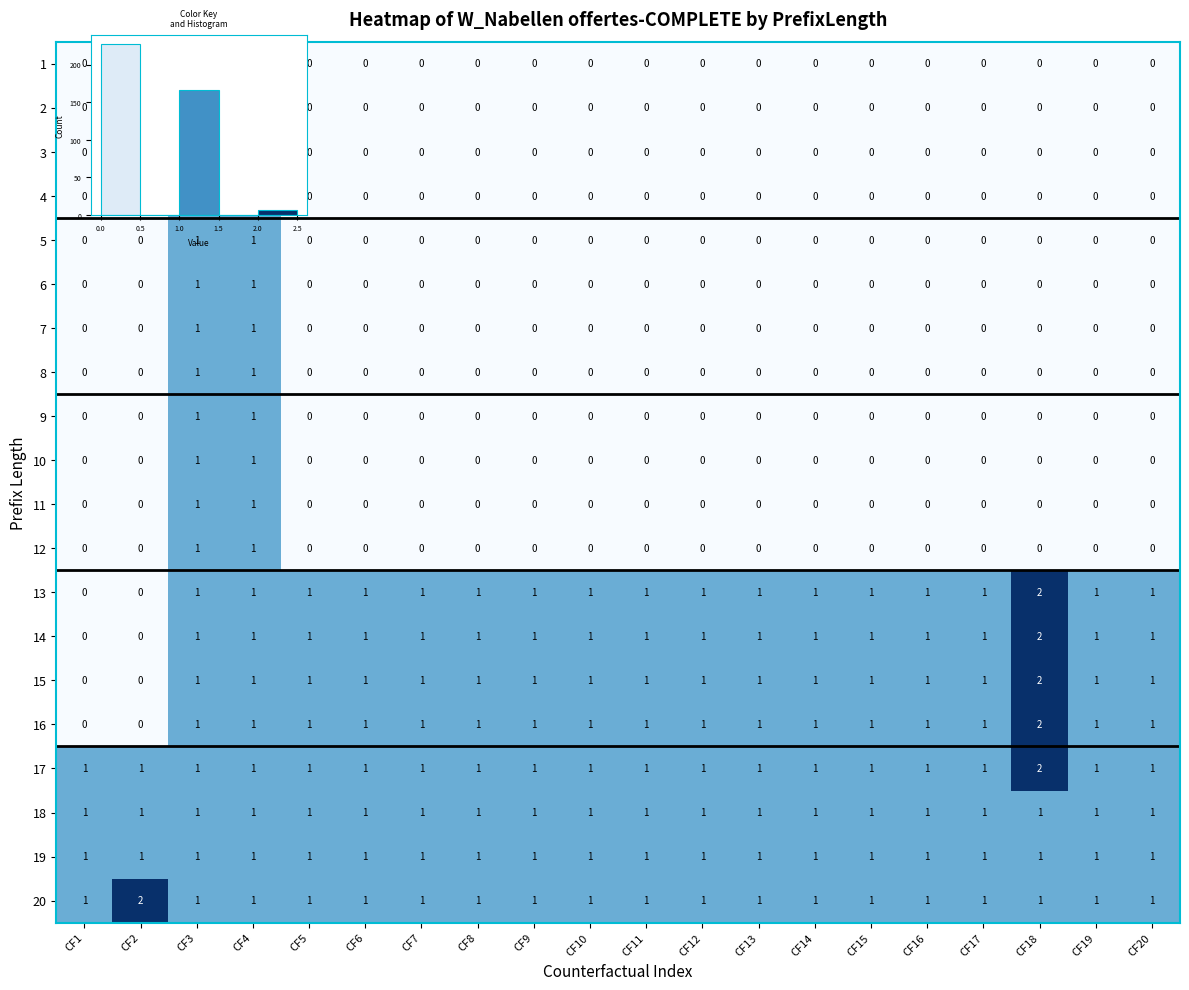

What is the total value across all series at CF15?

8